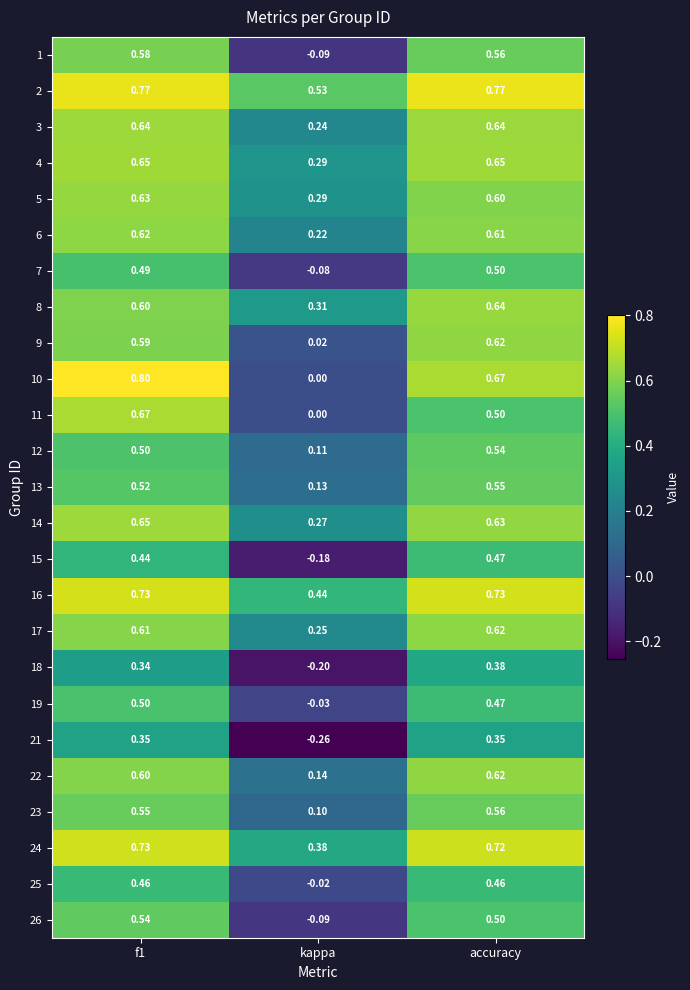

At which label is 15 closest to 0?

kappa